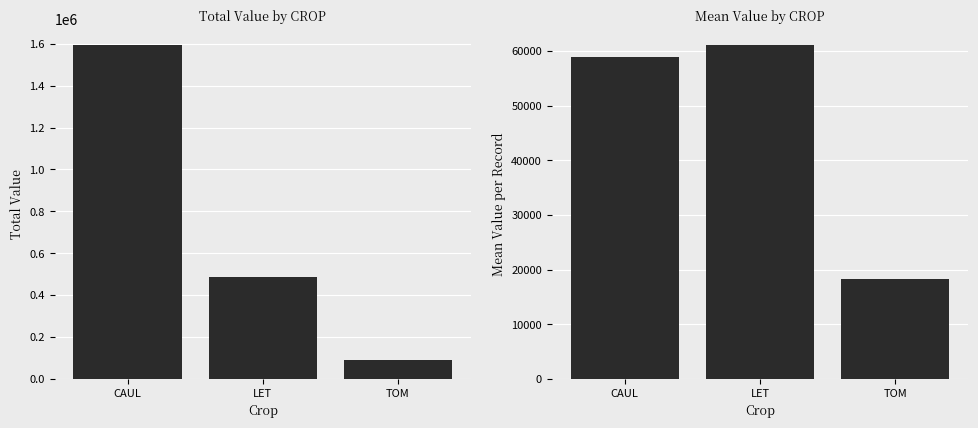

What position from the left is CAUL?

1